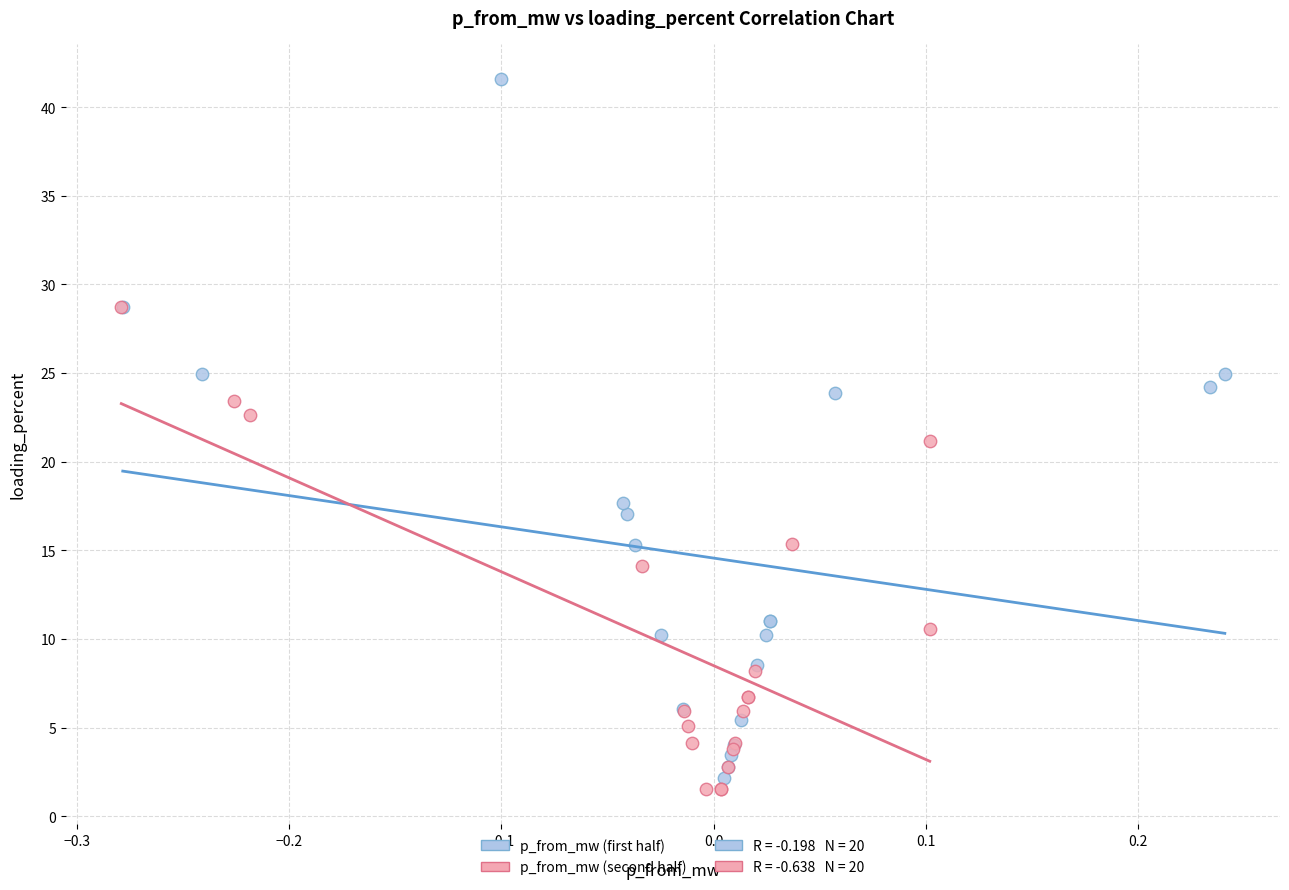

Which series has the widest spread of Y values?

p_from_mw (first half)